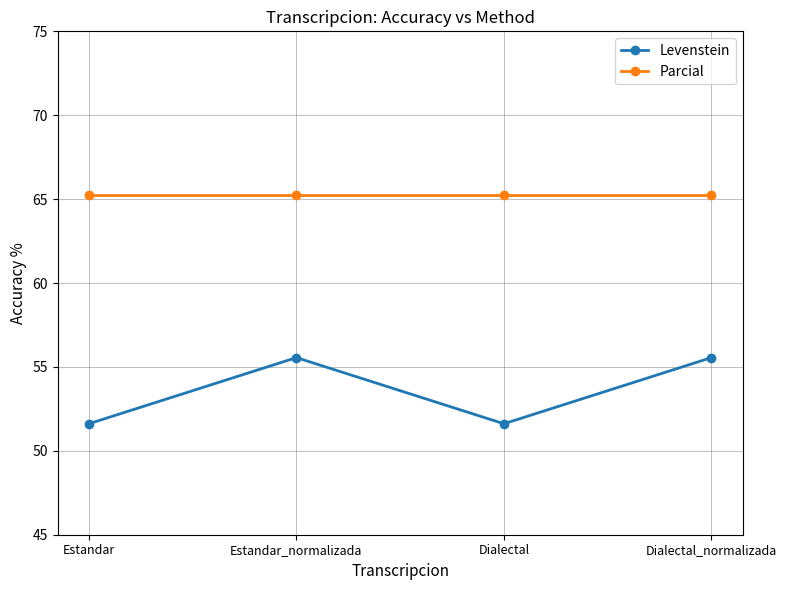

Is it true that Levenstein equals 88.0 at Dialectal_normalizada?

False